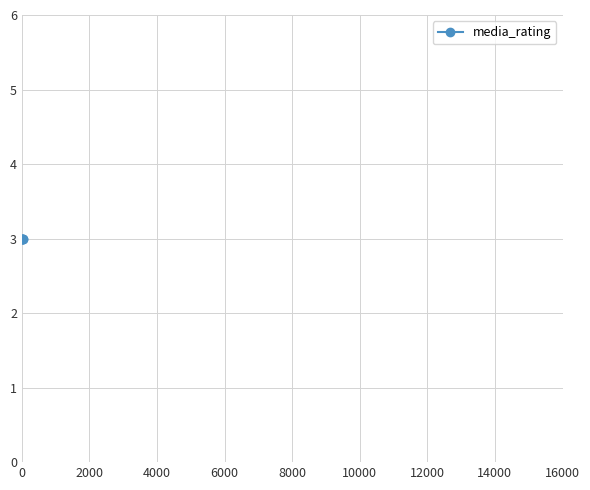

How many distinct data groups are displayed?

1